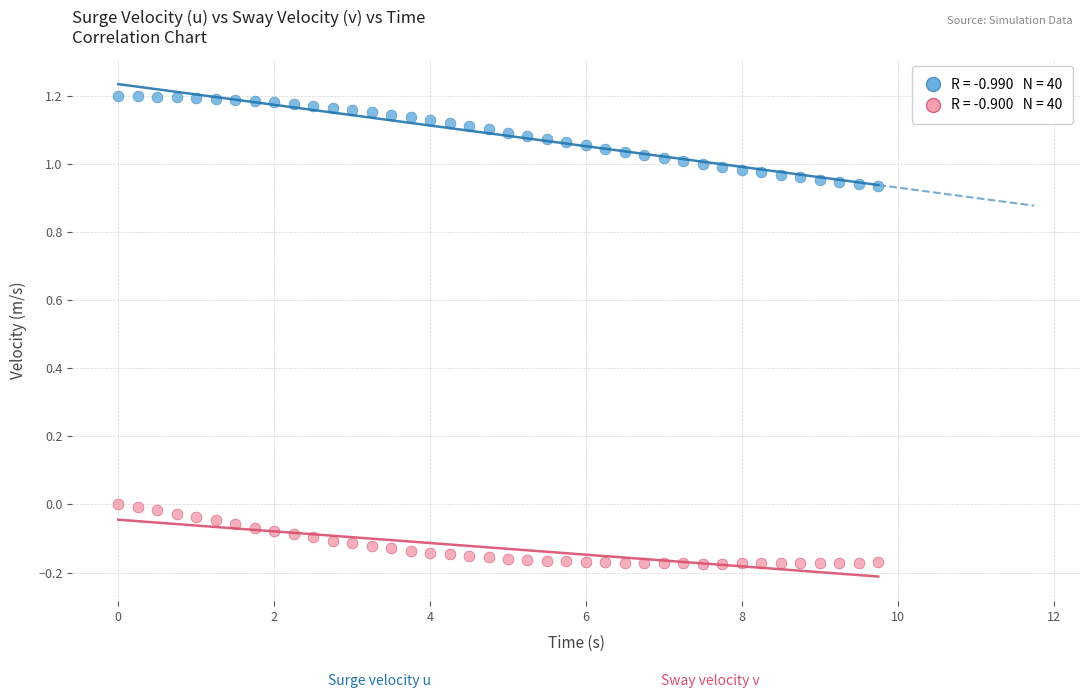

Across all data points, what is the range of Y values (max minus min)?

1.4